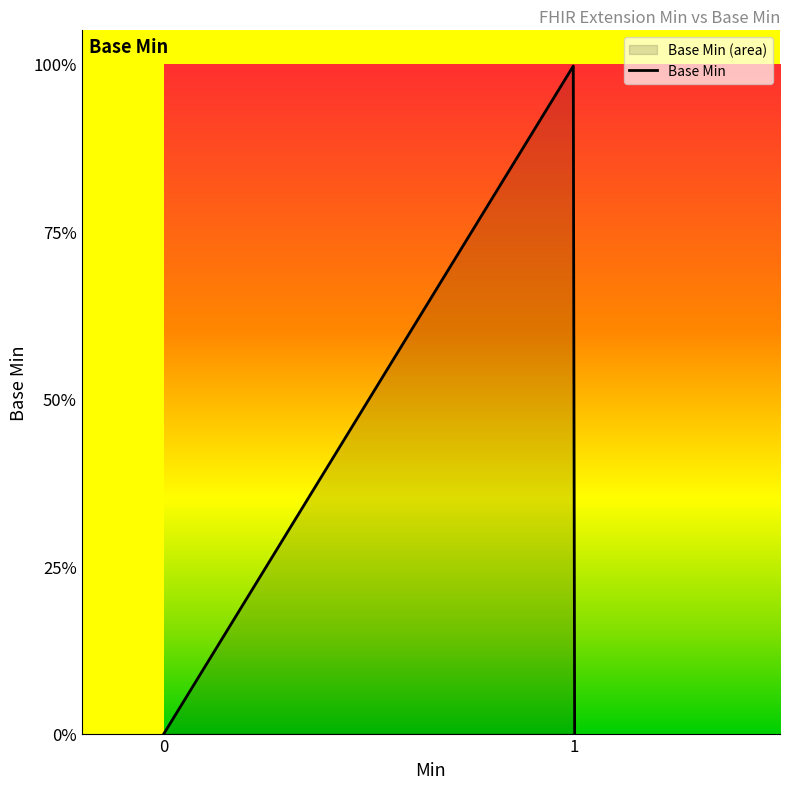

True or false: the data shows -1 at Extension.extension.

False